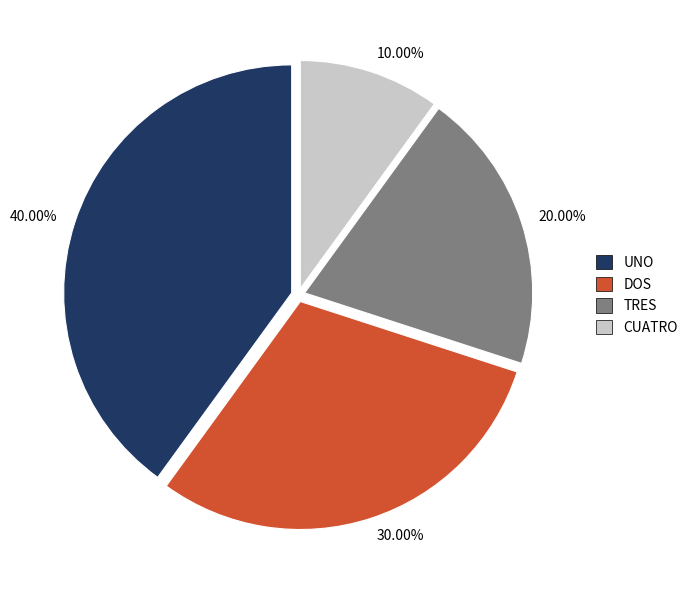

Rank the categories by value from highest to lowest.

40.00%, 30.00%, 20.00%, 10.00%